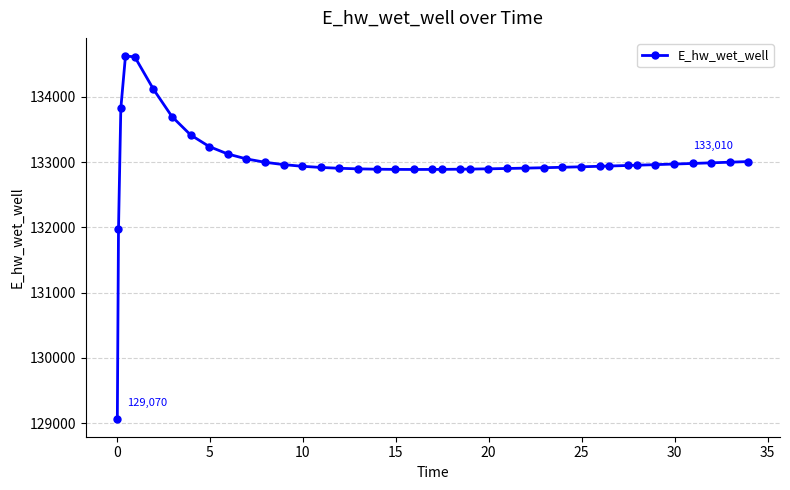

What is the sum of all values?

5319813.1